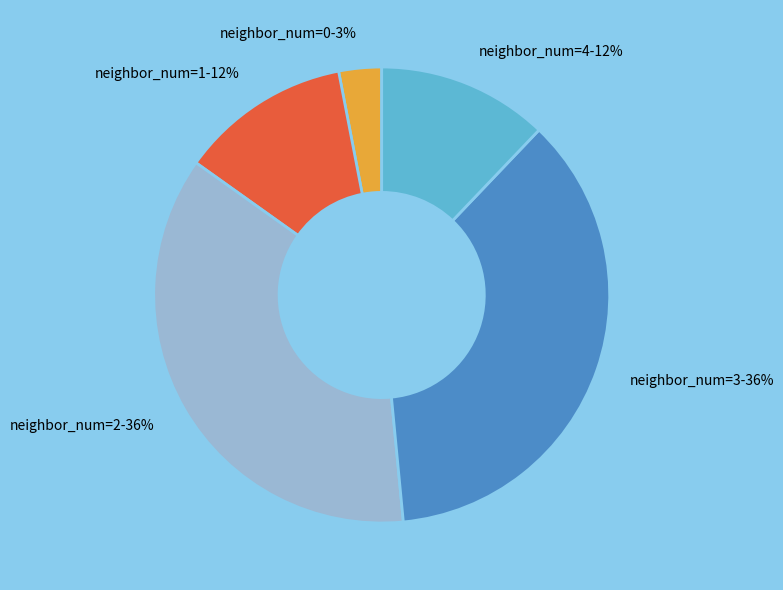

Is it true that neighbor_num=4 is 12% of the pie?

True